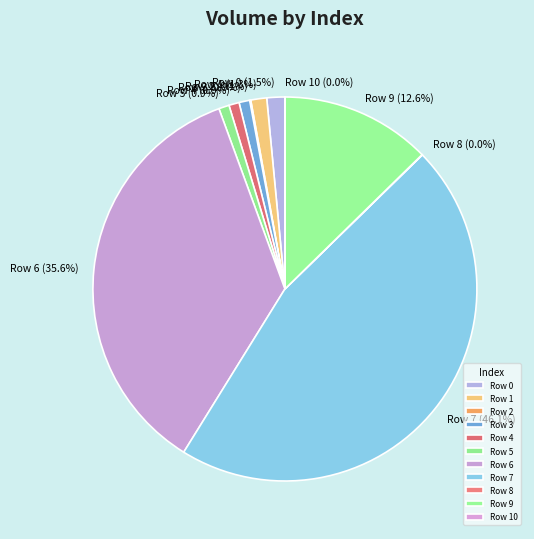

Which has a higher value, Row 7 or Row 3?

Row 7